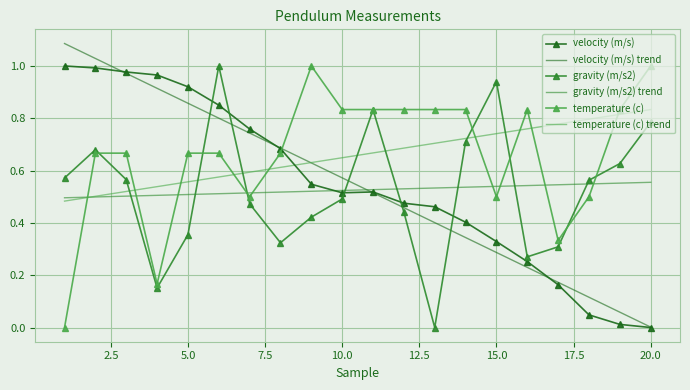

Reading left to right, list all the values displayed in this chart.

velocity (m/s): 1.0	1.0	1.0	1.0	0.9	0.9	0.8	0.7	0.5	0.5	0.5	0.5	0.5	0.4	0.3	0.3	0.2	0.0	0.0	0.0
gravity (m/s2): 0.6	0.7	0.6	0.2	0.4	1.0	0.5	0.3	0.4	0.5	0.8	0.4	0.0	0.7	0.9	0.3	0.3	0.6	0.6	0.8
temperature (c): 0.0	0.7	0.7	0.2	0.7	0.7	0.5	0.7	1.0	0.8	0.8	0.8	0.8	0.8	0.5	0.8	0.3	0.5	0.8	1.0